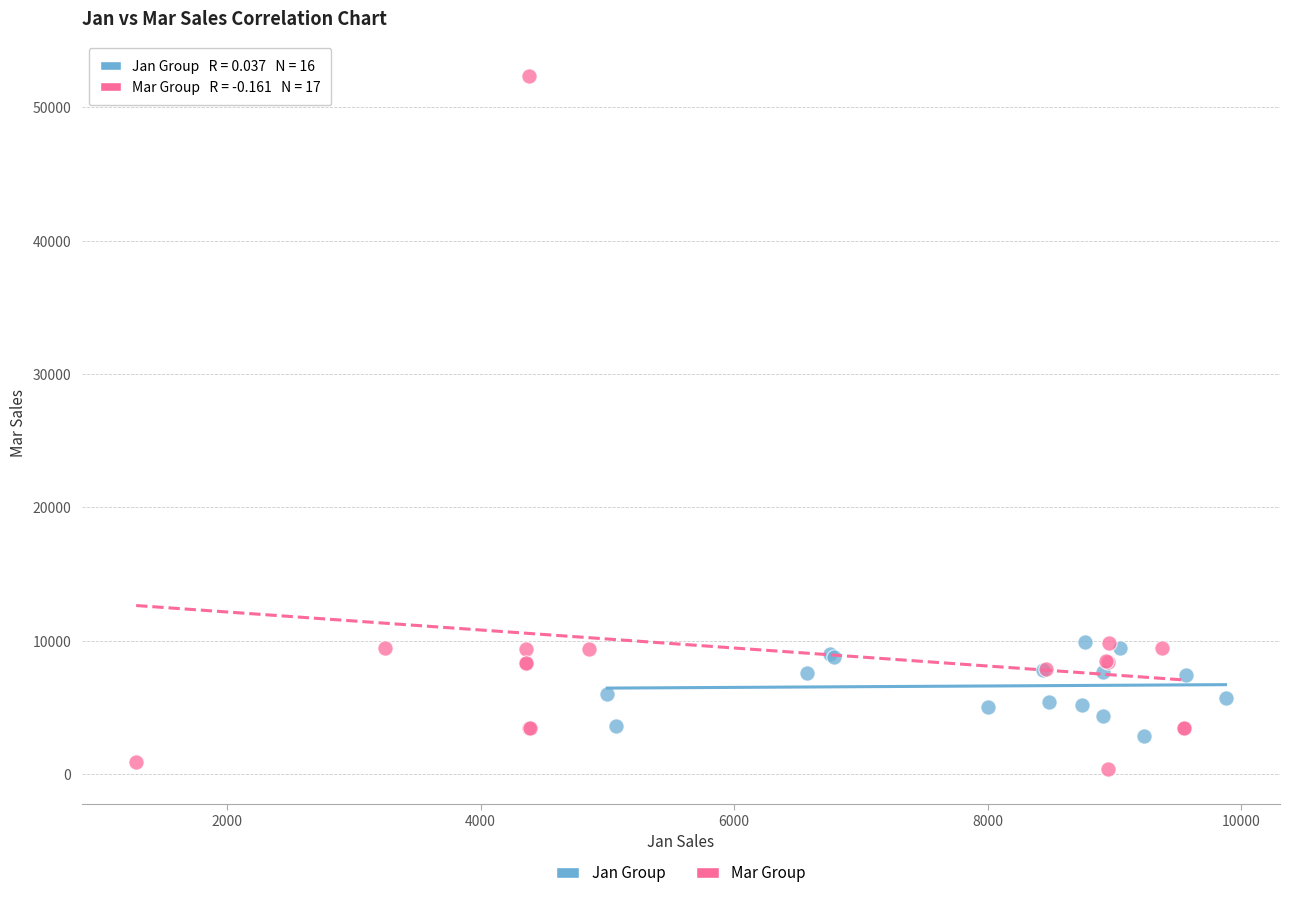

Which series has the largest Y range (max minus min)?

Mar Group